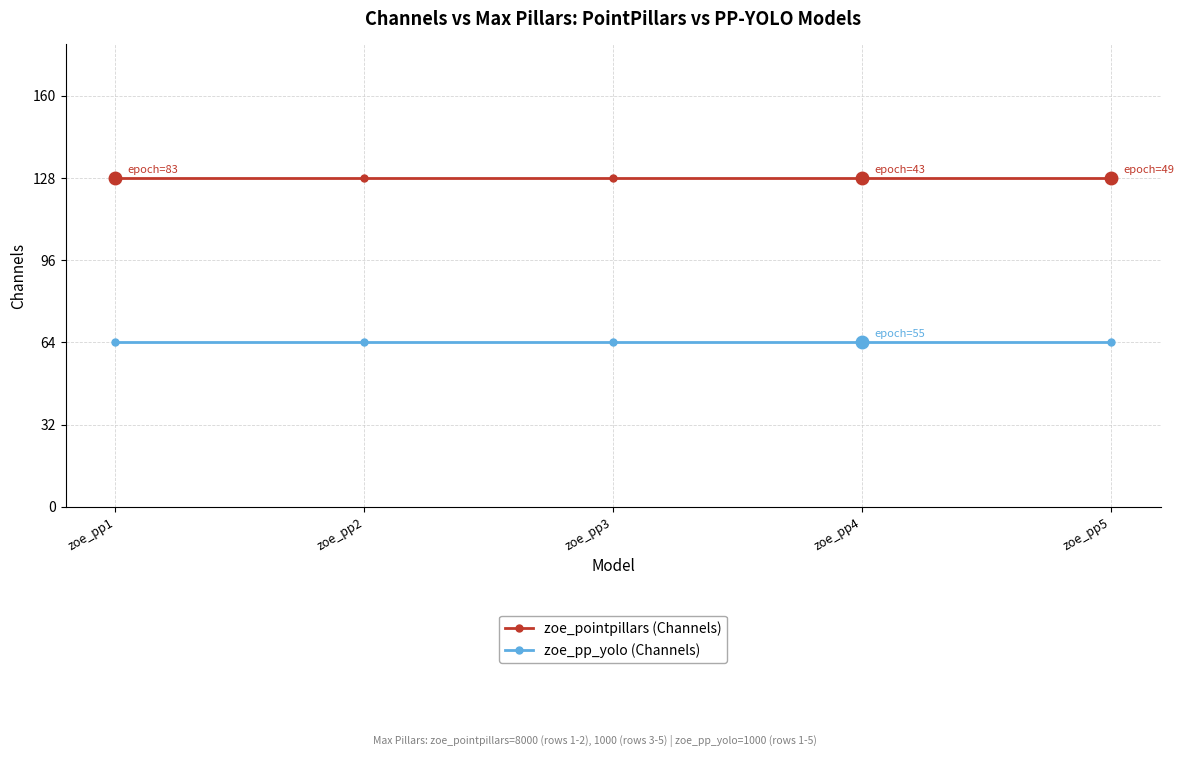

What is the spread (max minus min) of values at zoe_pp4?

64